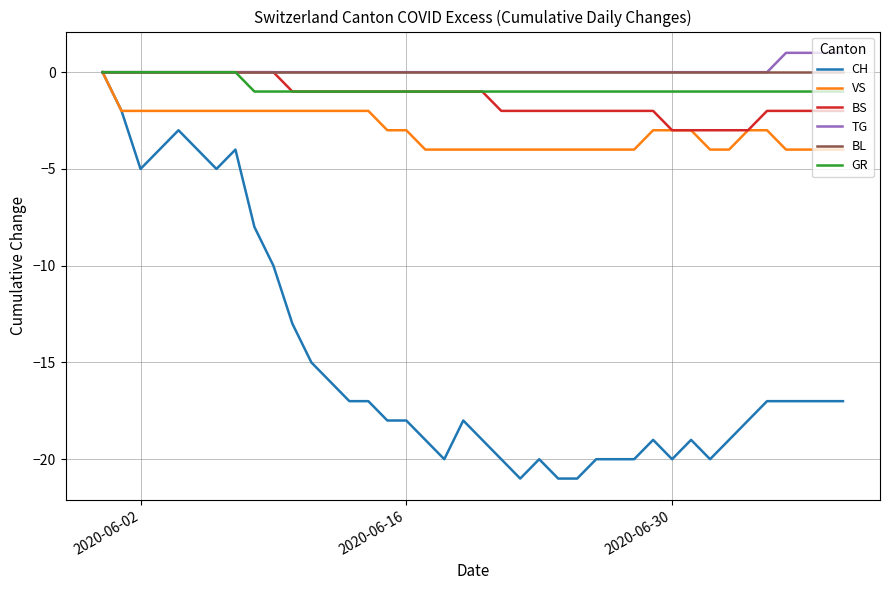

Which series has the widest spread of values?

CH